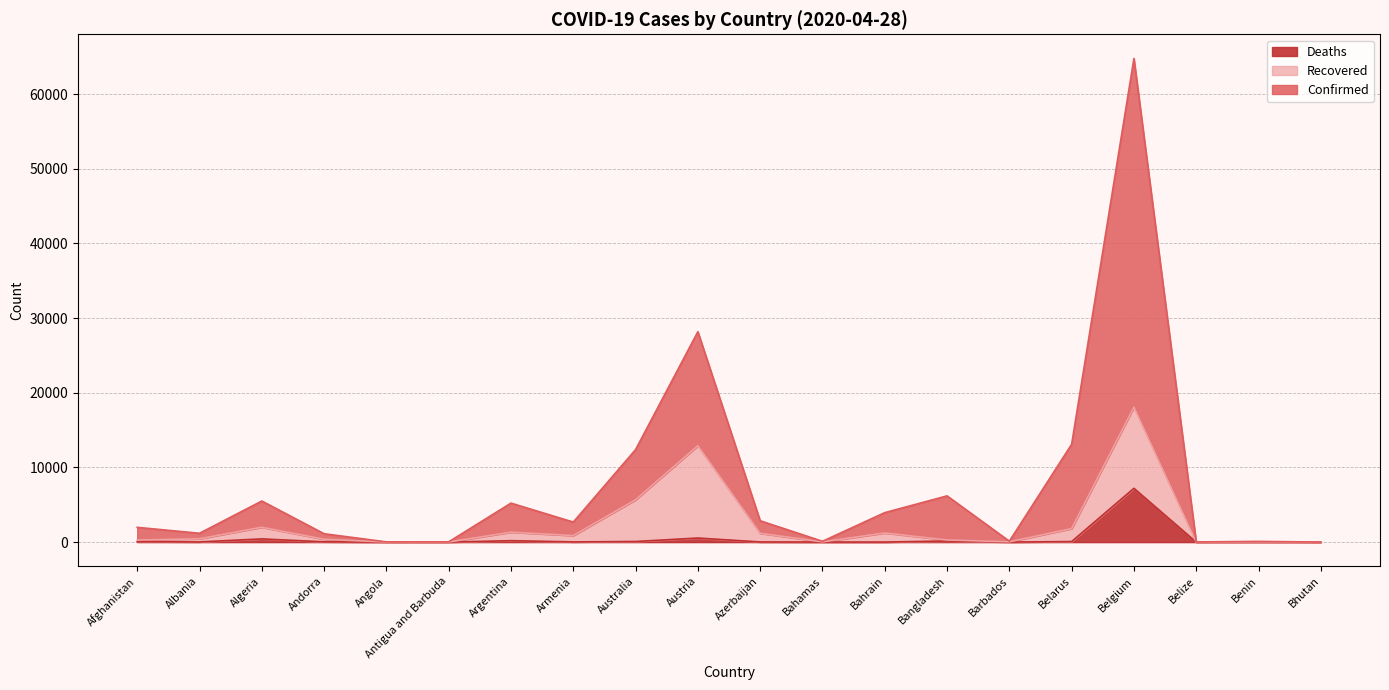

Which category has the highest value across all series?

Belgium